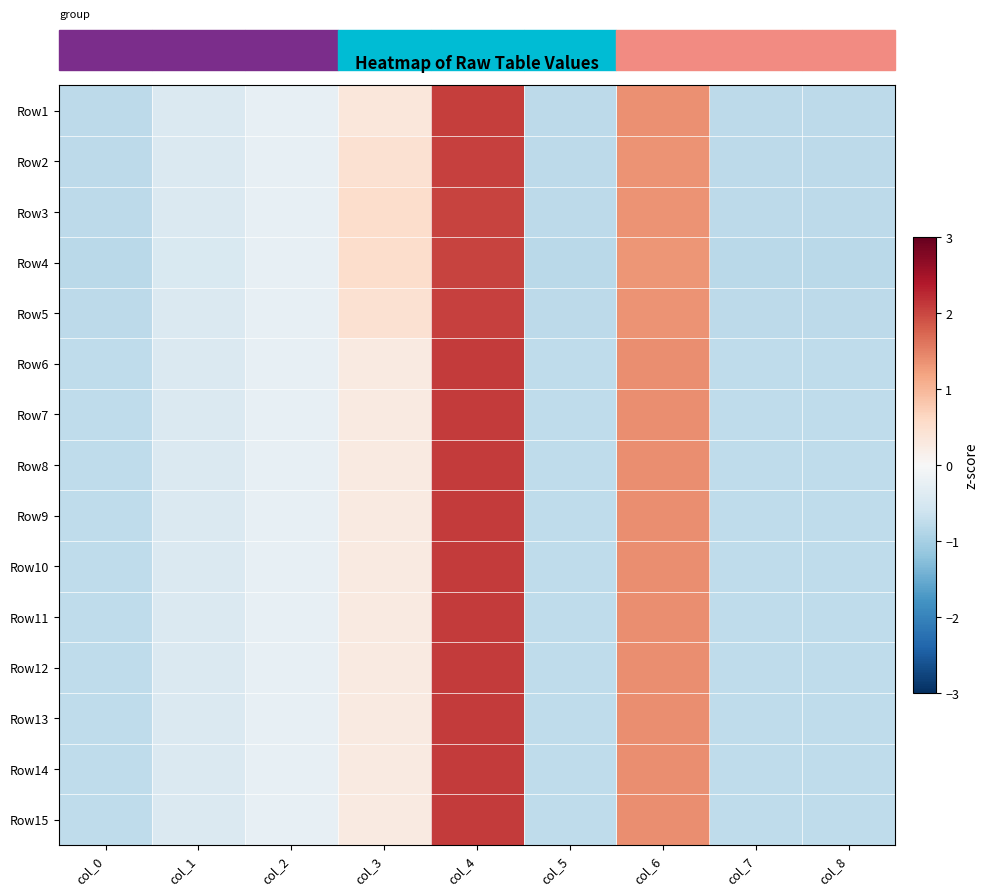

Which series has the widest spread of values?

Row6